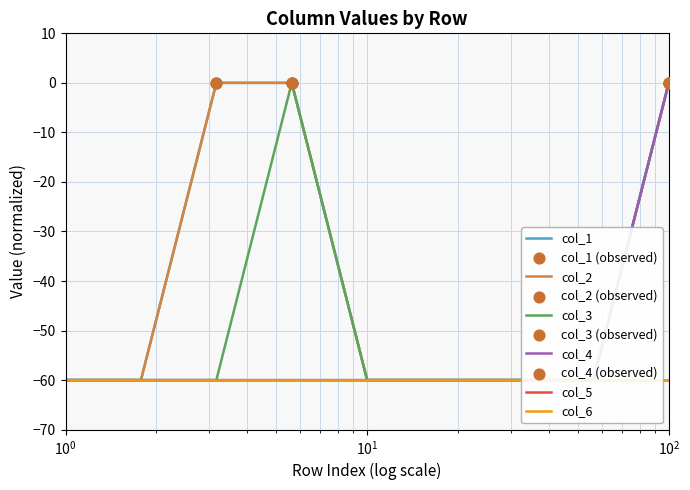

What is the total value across all series at 0?

-240